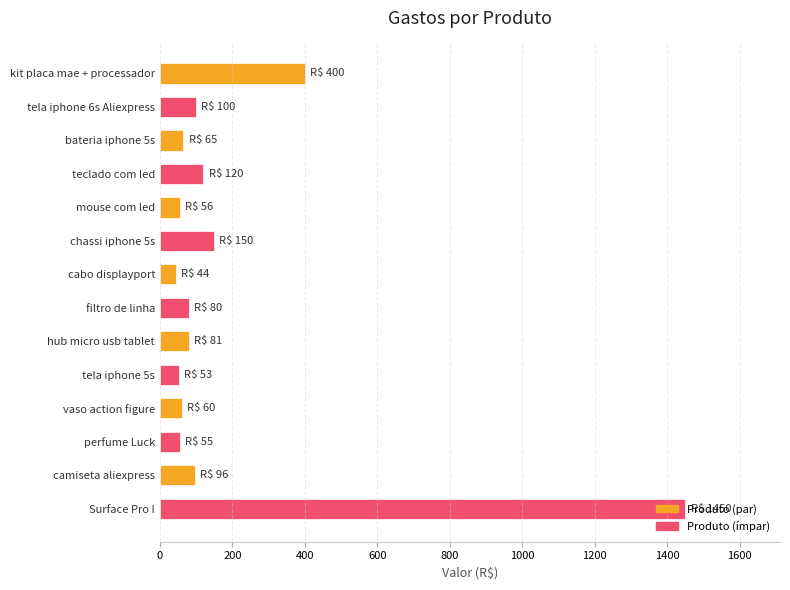

What is the minimum value shown in the chart?

44.0